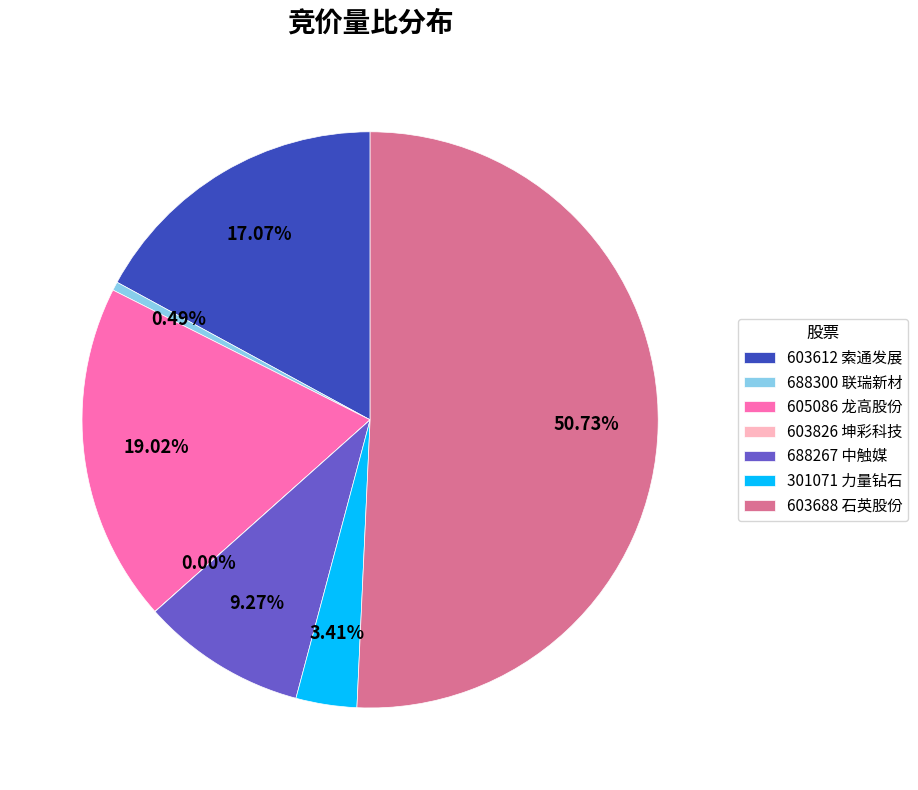

Do 301071 力量钻石 and 605086 龙高股份 together represent more than half of the pie?

No